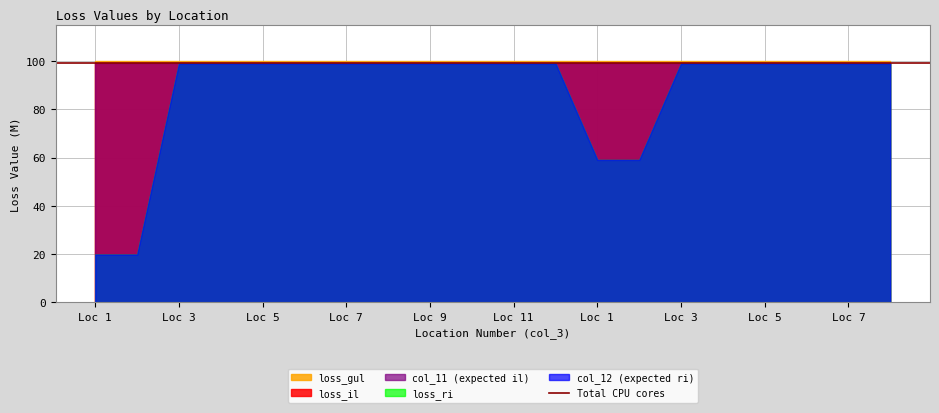

Does the chart have visible grid lines?

Yes